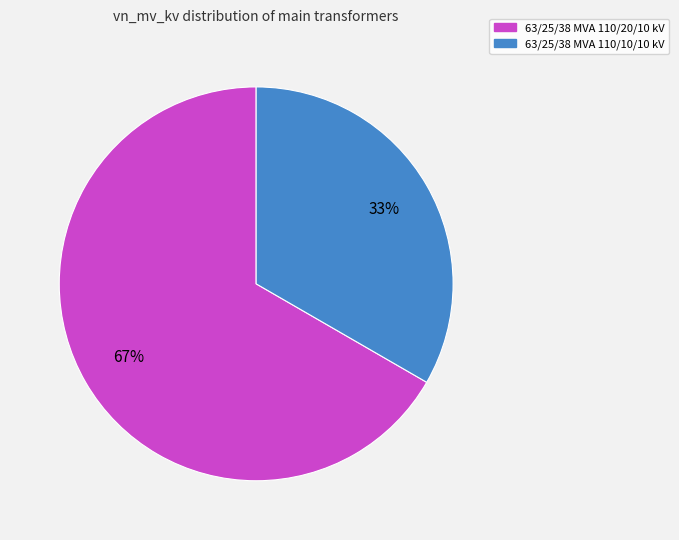

To the nearest percent, what is the combined percentage of 63/25/38 MVA 110/10/10 kV and 63/25/38 MVA 110/20/10 kV?

100%